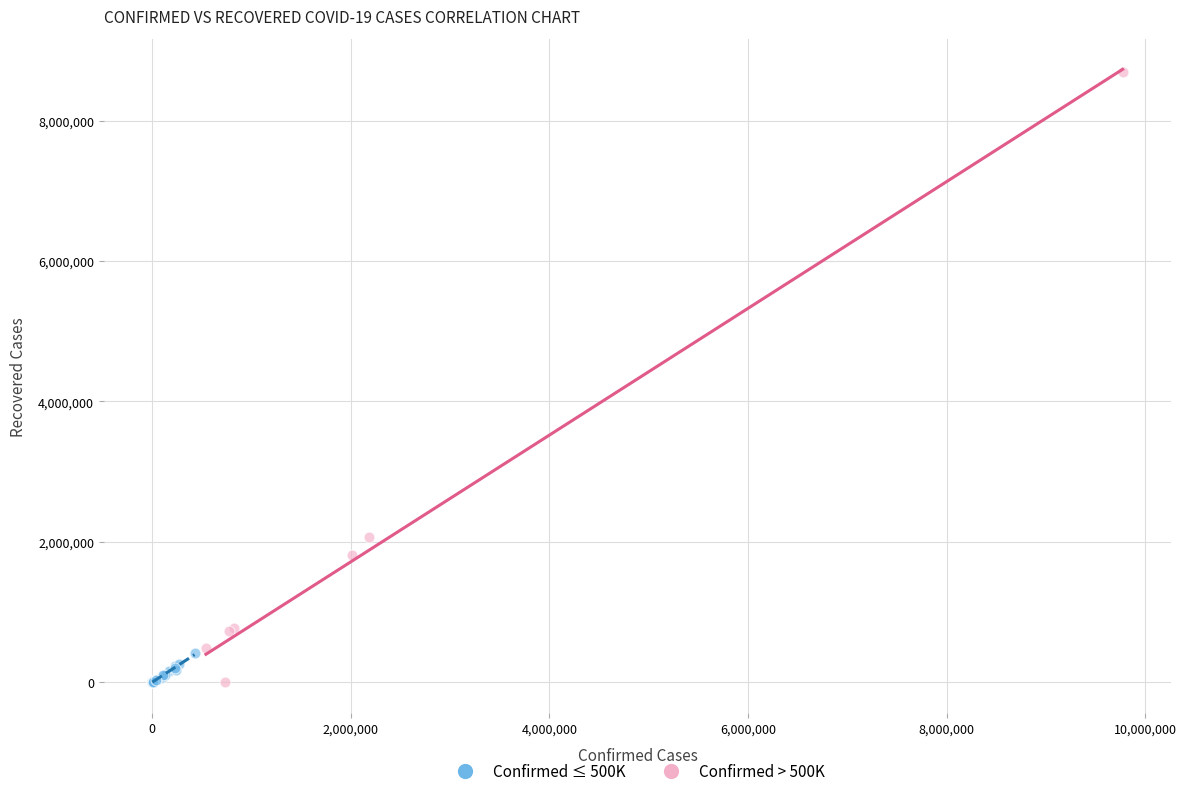

Which series has the largest Y range (max minus min)?

Confirmed > 500K